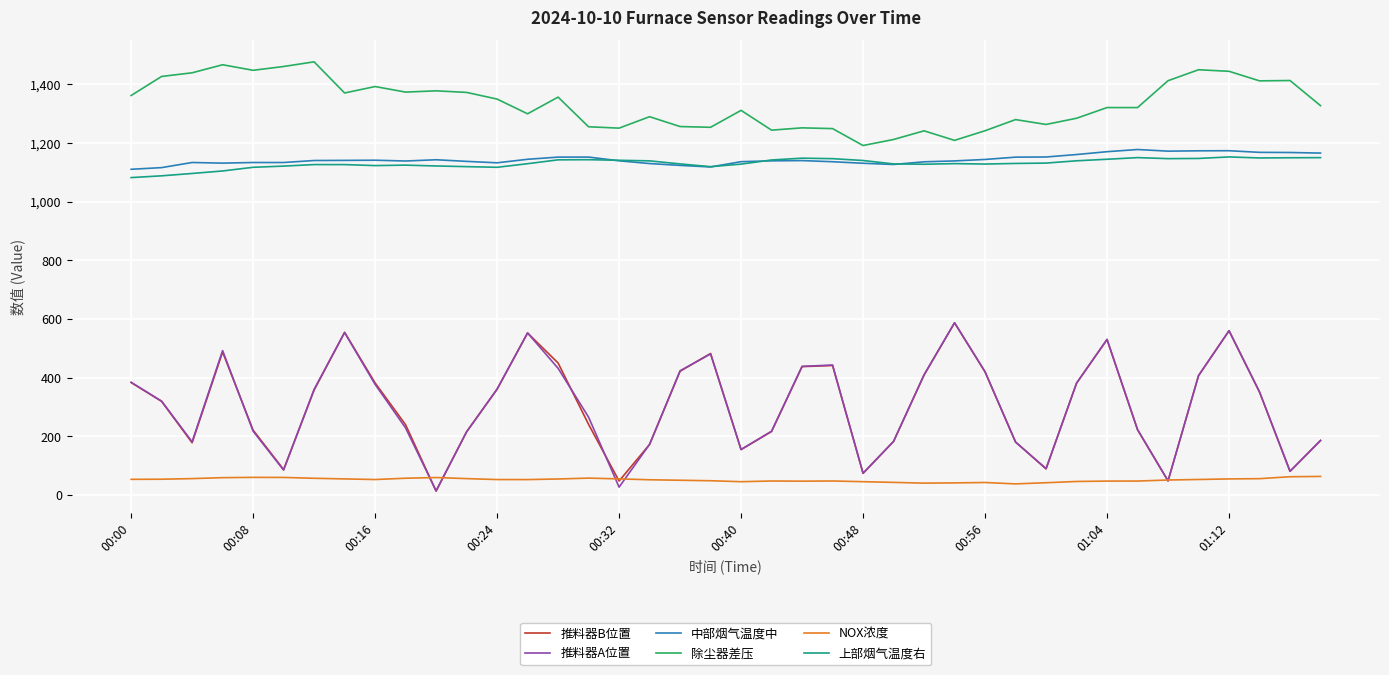

Which series has the largest total across all categories?

除尘器差压